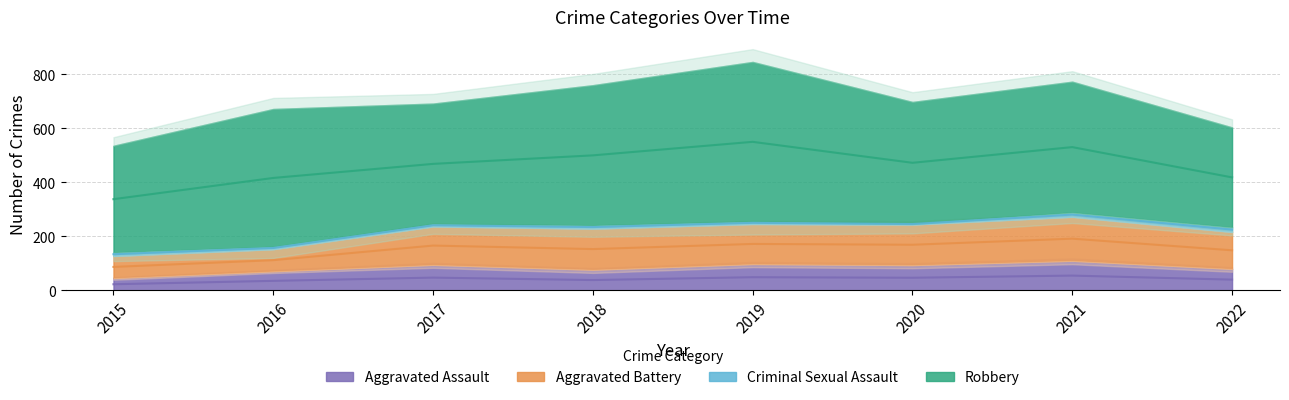

What are all the series names shown in the legend?

Aggravated Assault, Aggravated Battery, Criminal Sexual Assault, Robbery